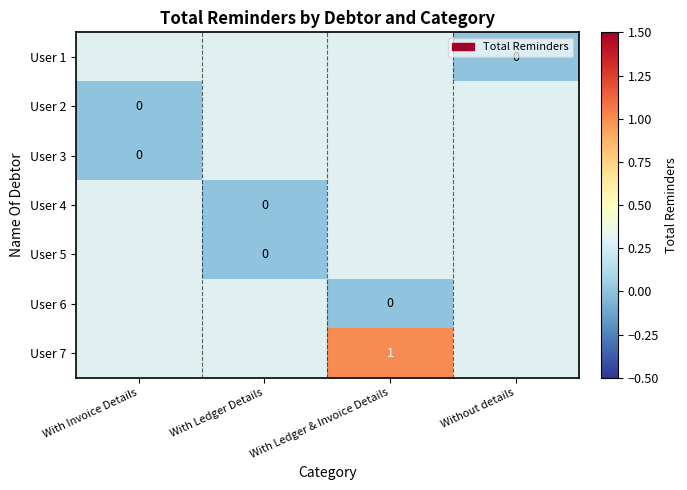

The User 7 series shows 1 at With Ledger & Invoice Details. True or false?

True